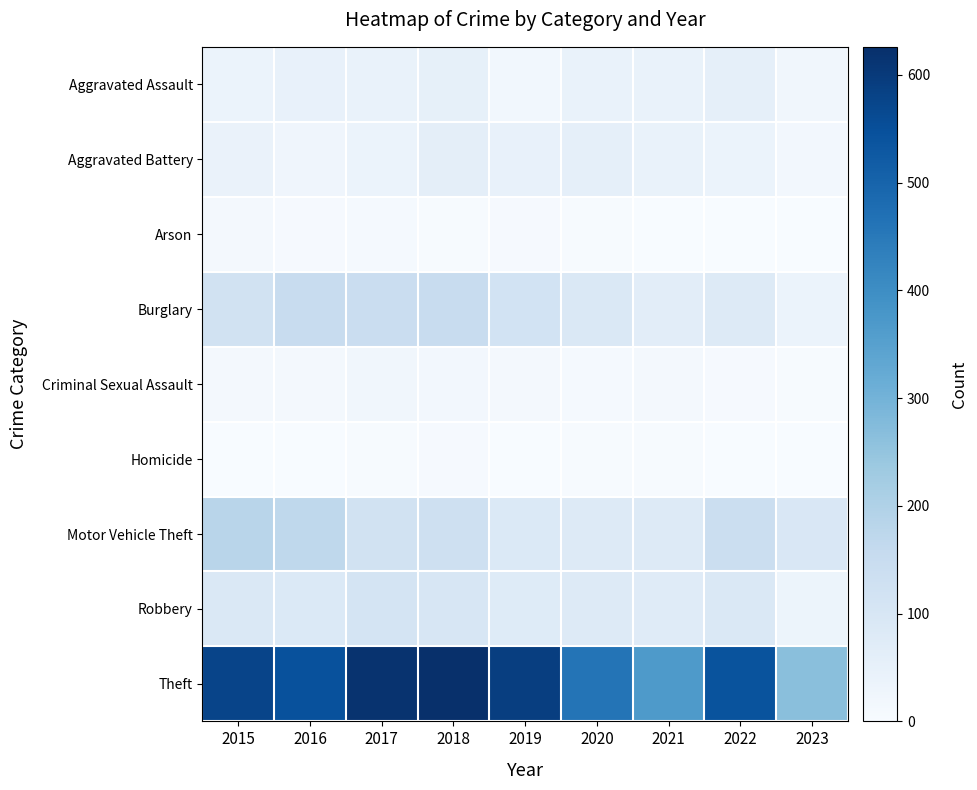

At how many categories does at least one series exceed 479?

6